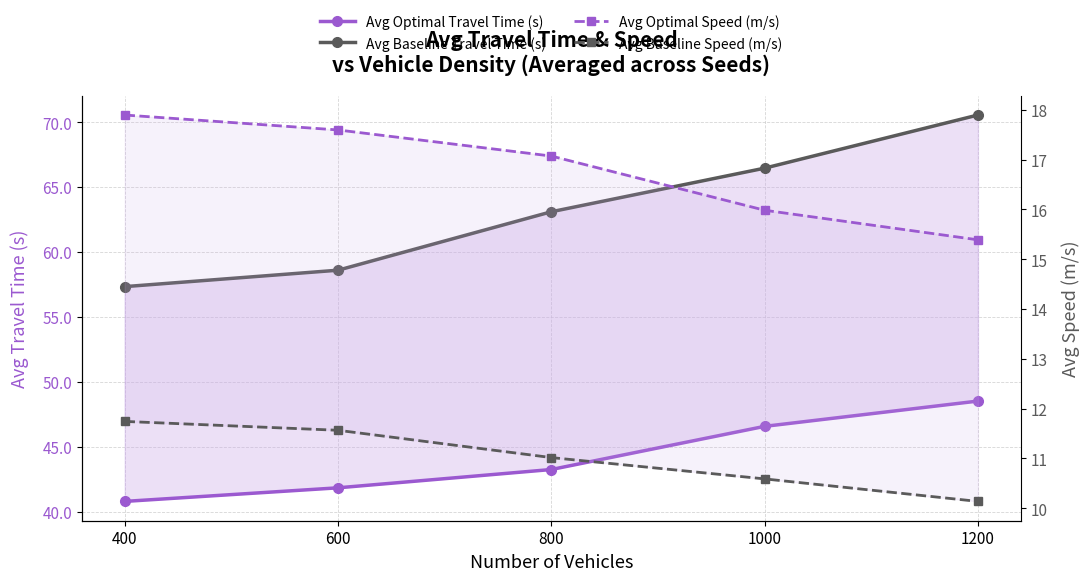

What is the total value across all series at 400?

127.8